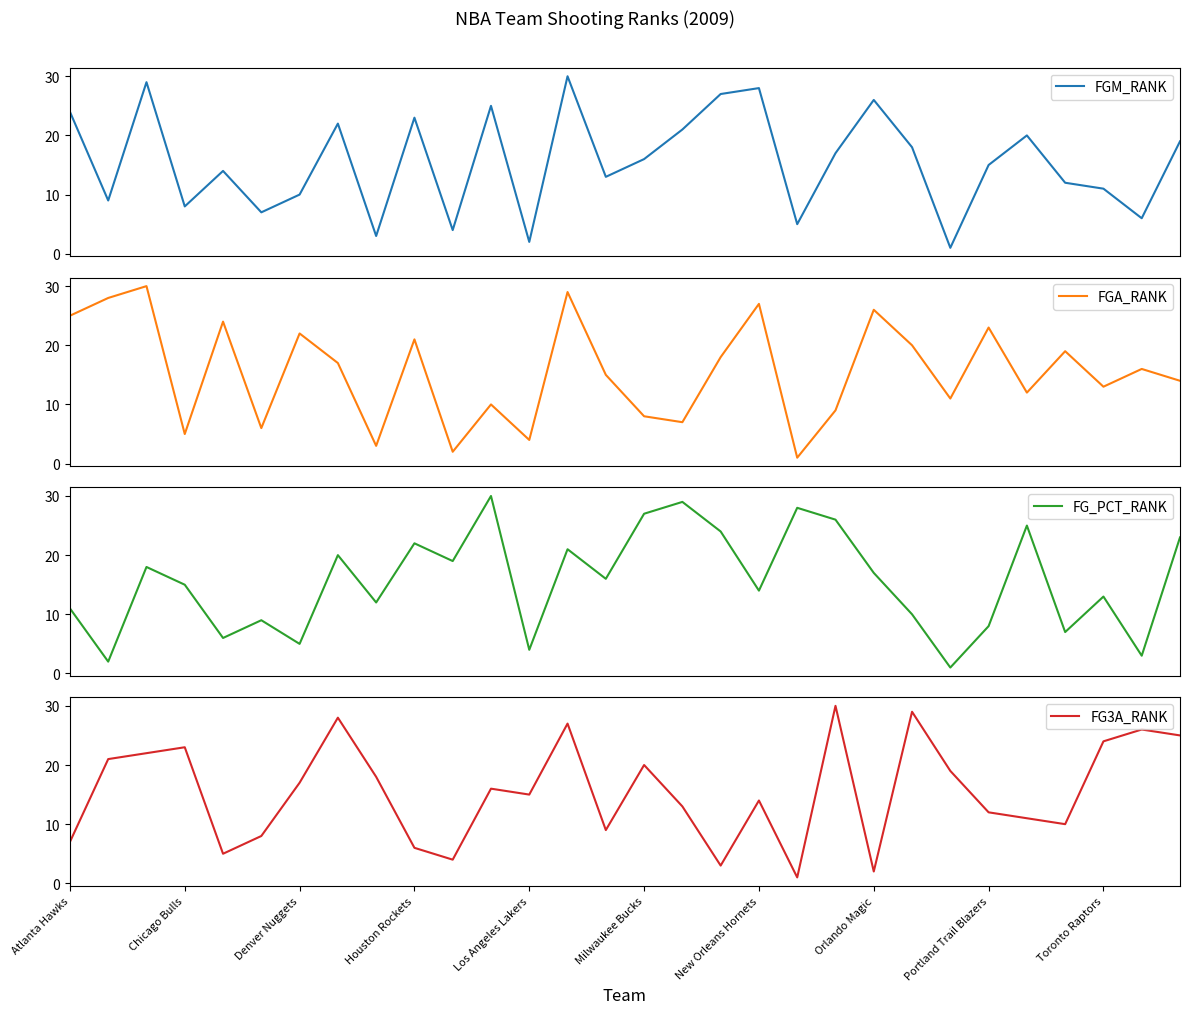

The FG3A_RANK series shows 10 at Toronto Raptors. True or false?

False